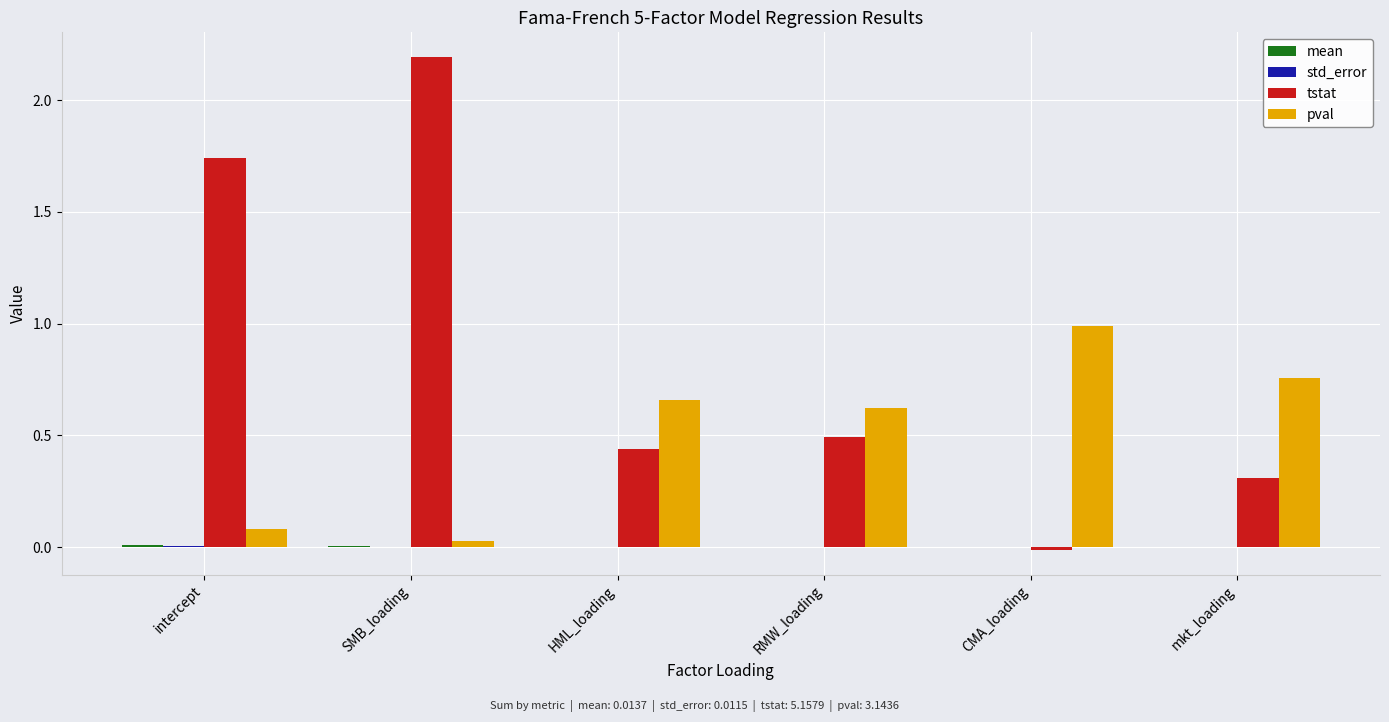

The tstat series shows 0.3 at mkt_loading. True or false?

True